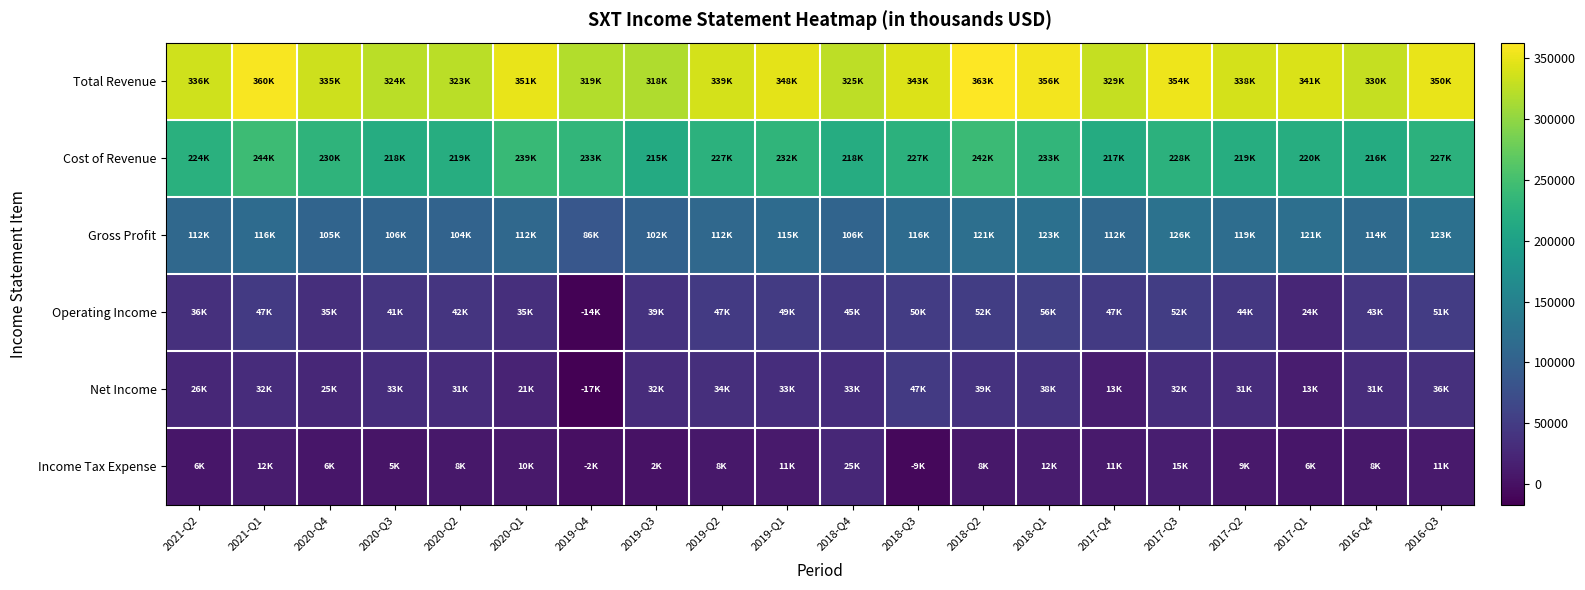

At how many categories does at least one series exceed 330984?

13